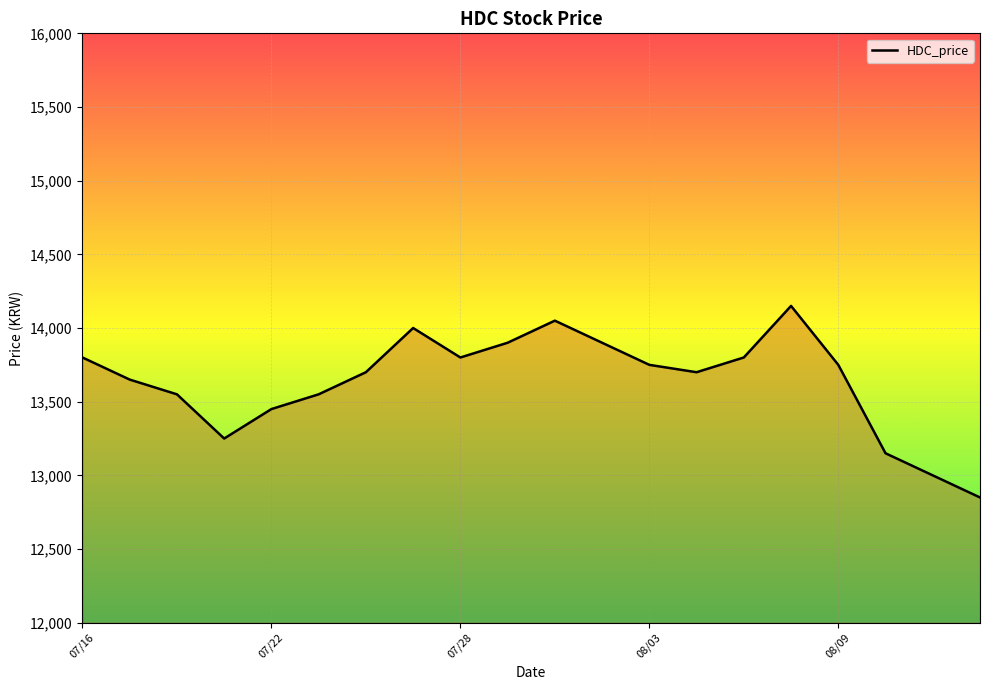

What is the maximum value shown in the chart?

14150